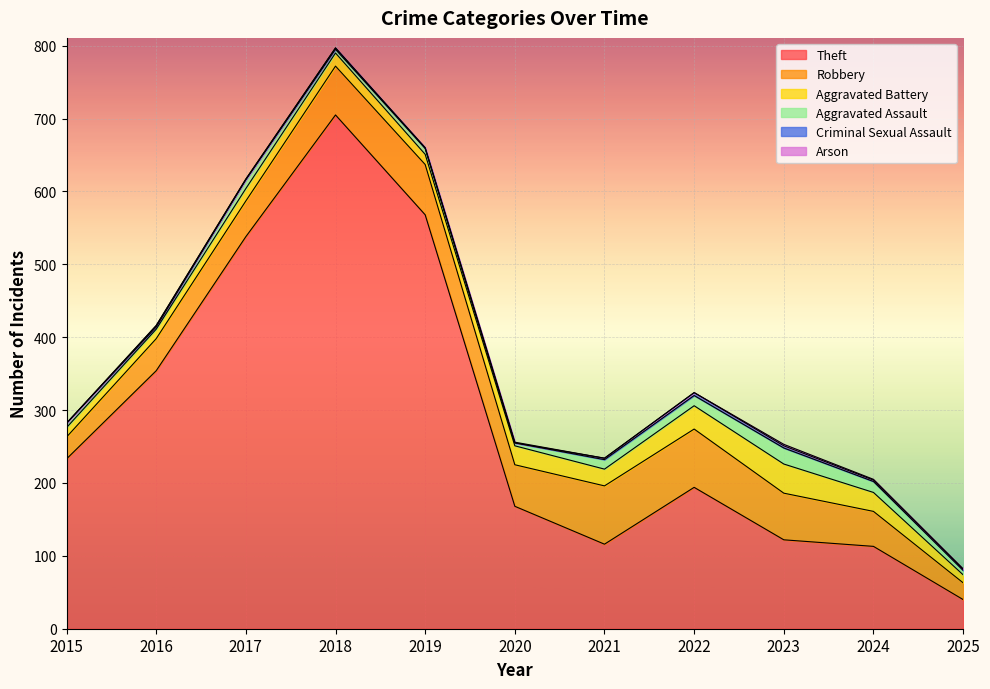

Where does the Robbery series first go above 57?

2018